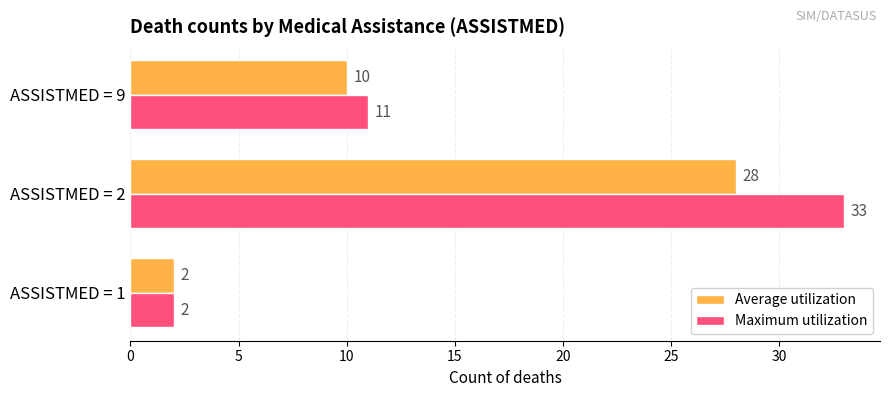

How many values in the Average utilization series are below 10?

1